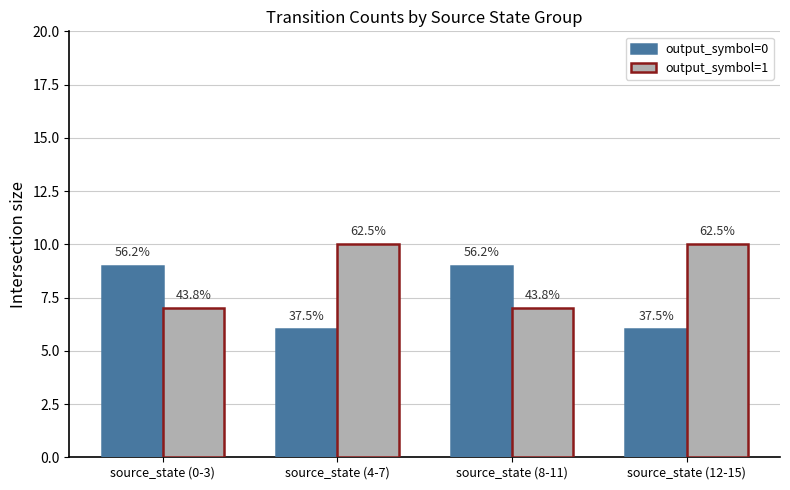

What are all the series names shown in the legend?

output_symbol=0, output_symbol=1